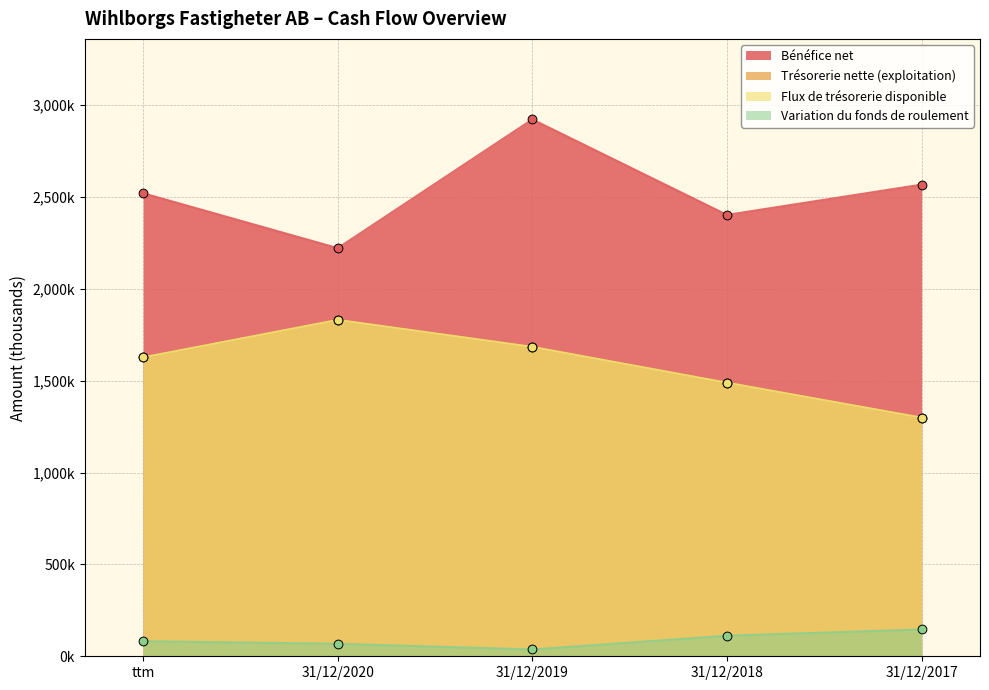

What are all the series names shown in the legend?

Bénéfice net, Trésorerie nette (exploitation), Flux de trésorerie disponible, Variation du fonds de roulement